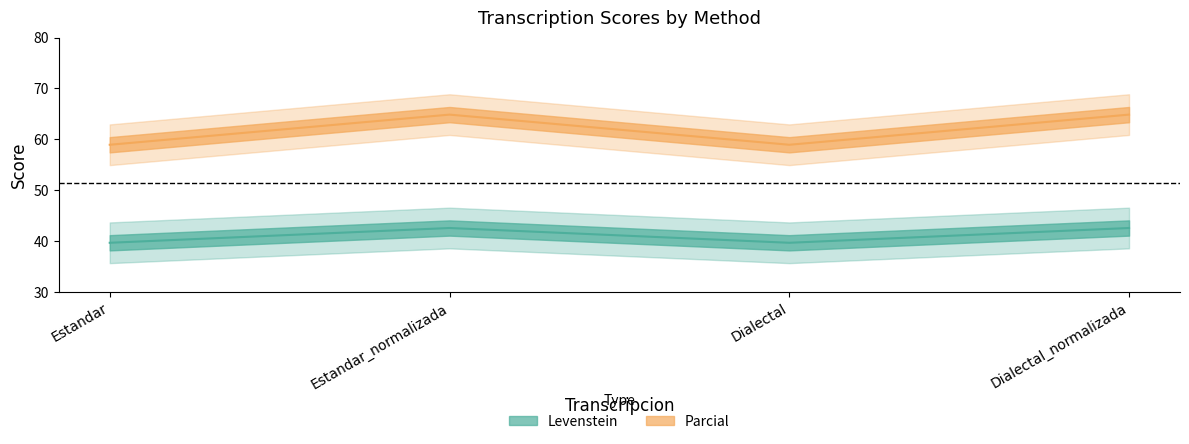

True or false: Parcial and Levenstein cross at least once.

False